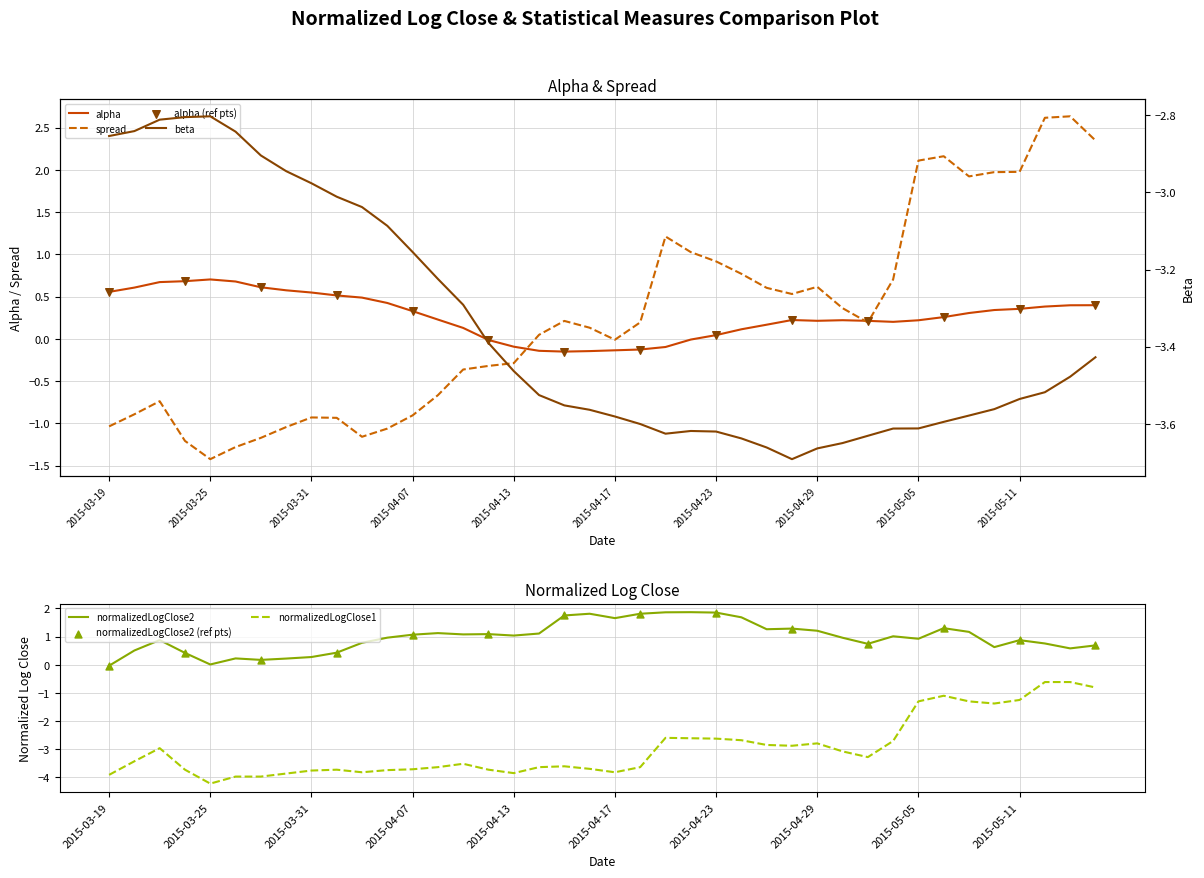

Which series has the largest total across all categories?

normalizedLogClose2